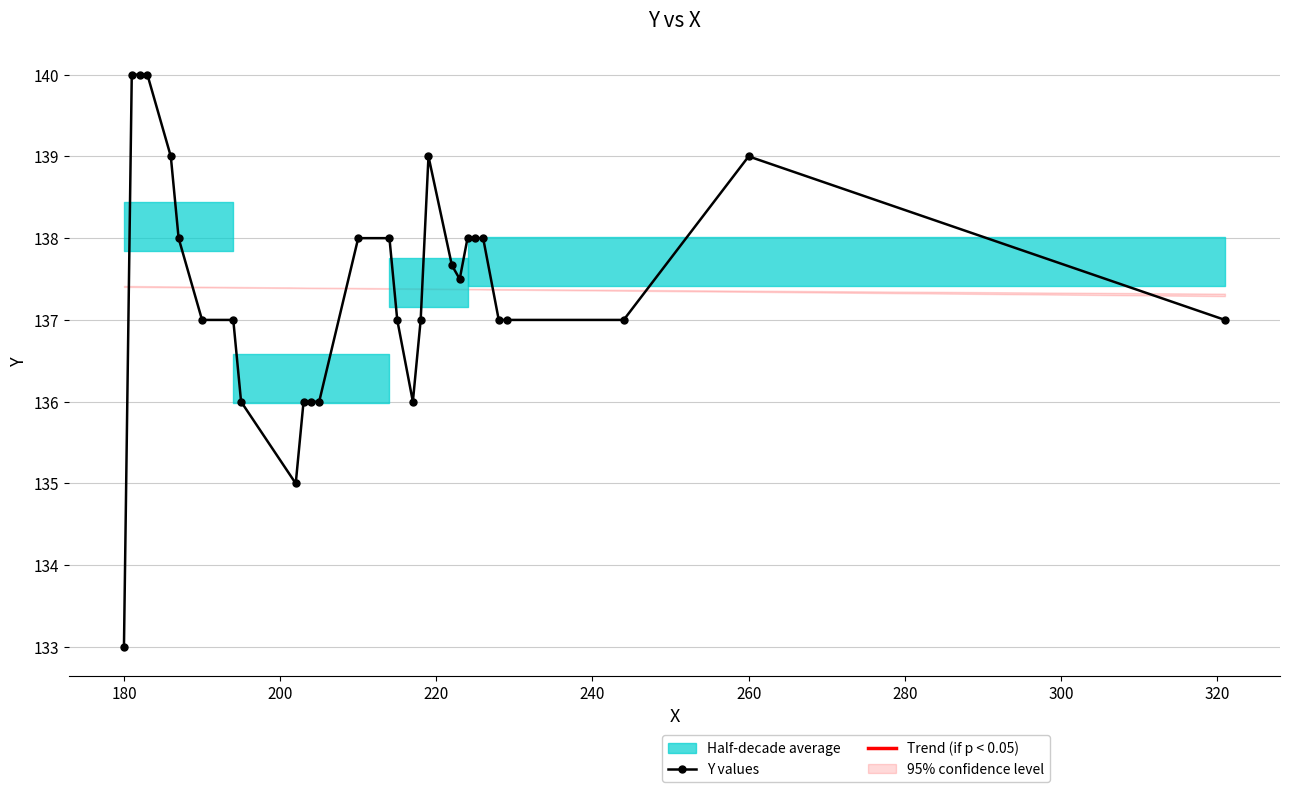

What is the maximum value for Y values?

140.0